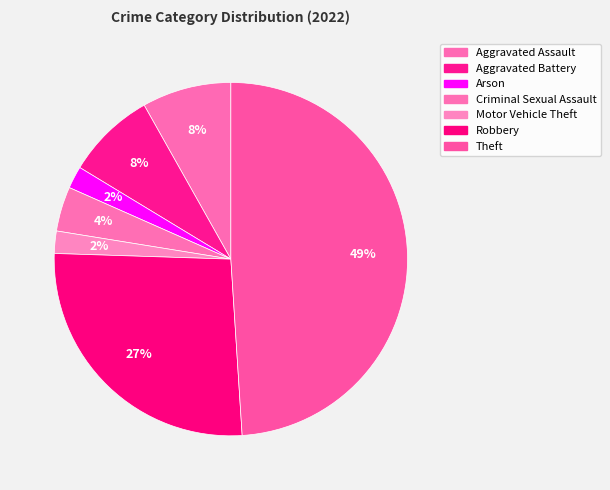

Count the number of slices in the pie.

7